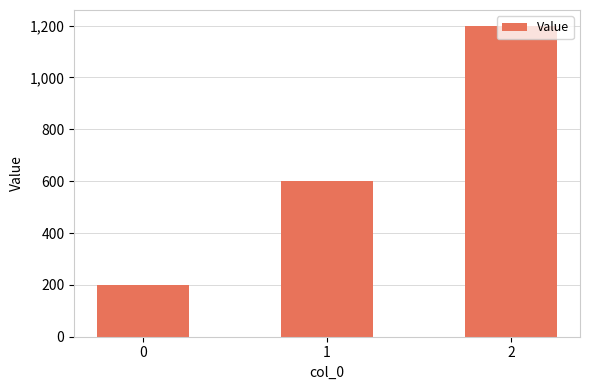

The value at 1 is 600. True or false?

True